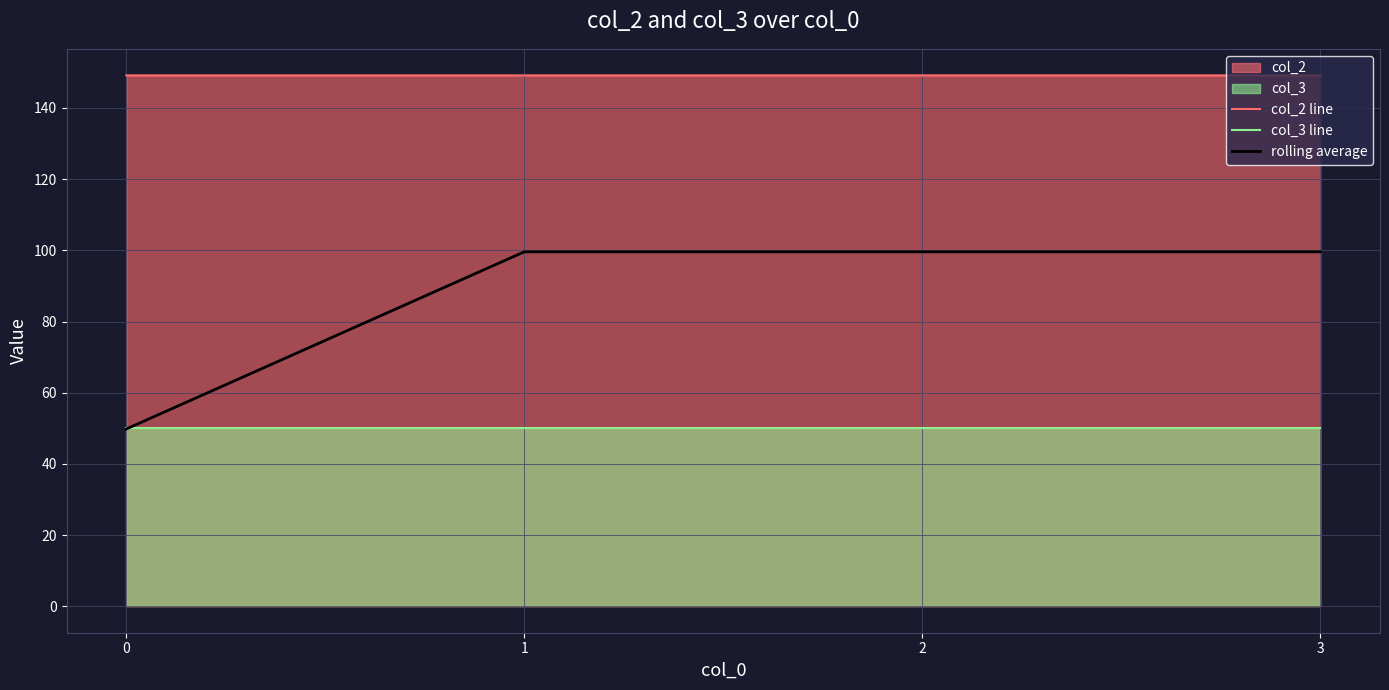

True or false: col_3 line and col_2 line intersect in this chart.

False